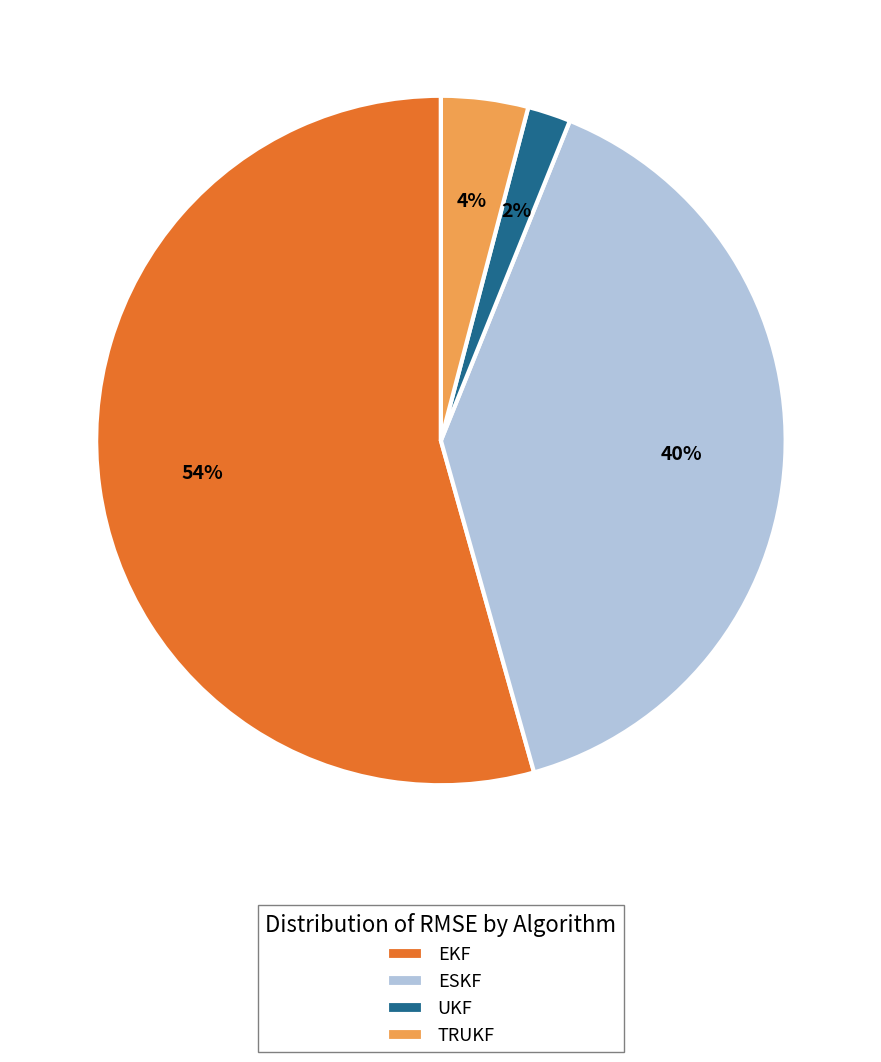

Between UKF and EKF, which is larger?

EKF